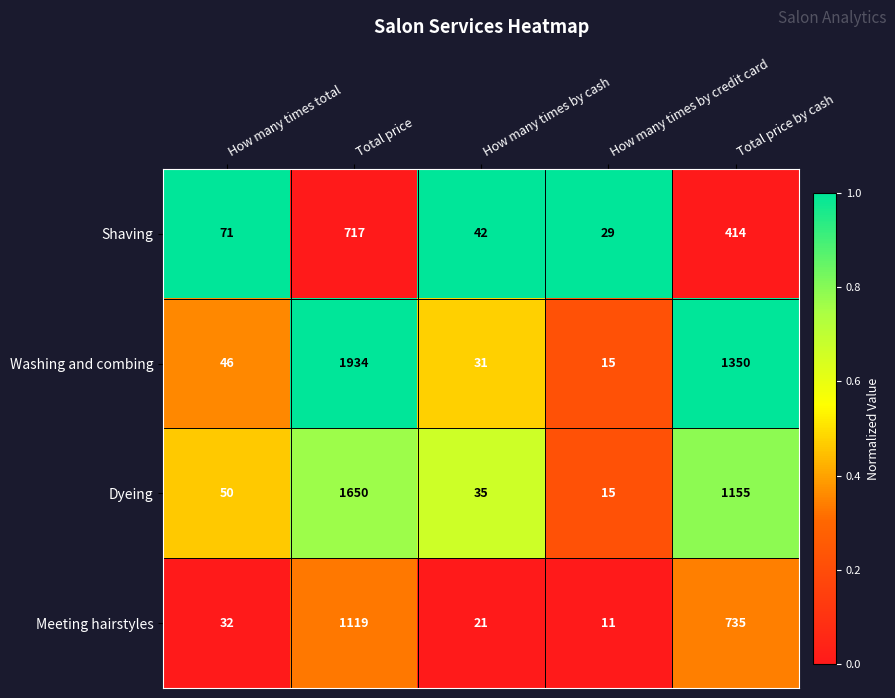

Which series has the largest total across all categories?

Washing and combing